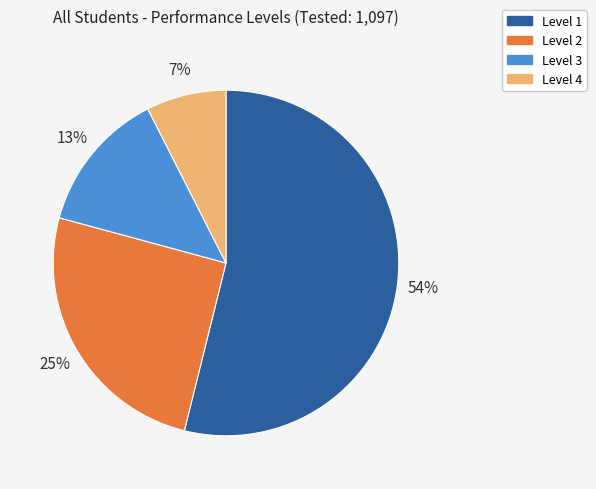

Between Level 2 and Level 3, which is larger?

Level 2